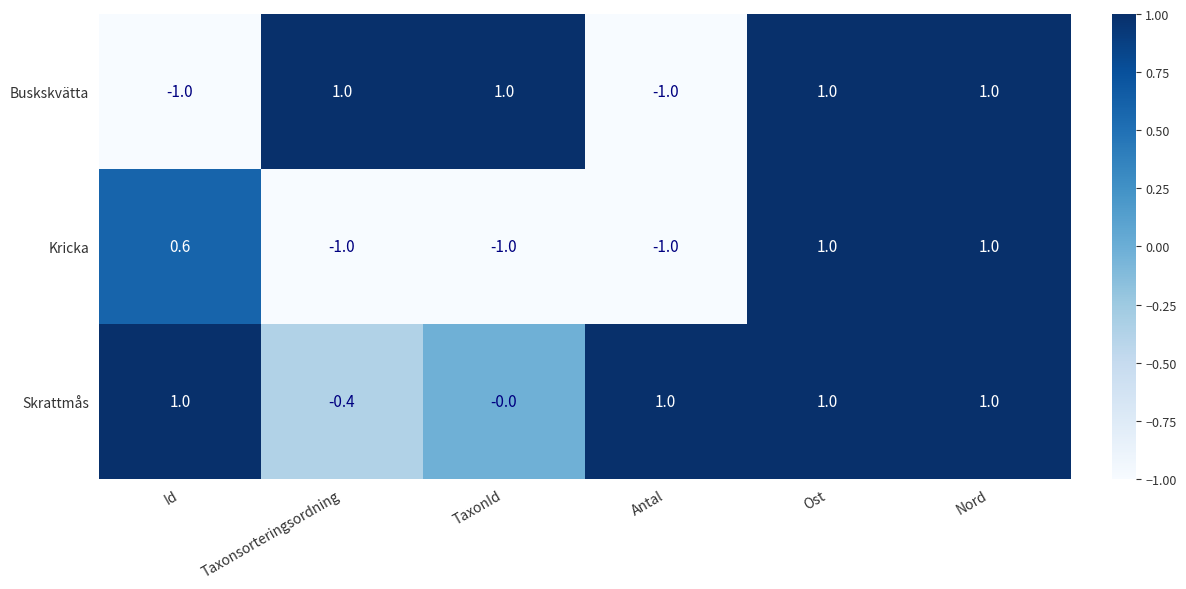

List the series in order of their overall mean, highest first.

Skrattmås, Buskskvätta, Kricka